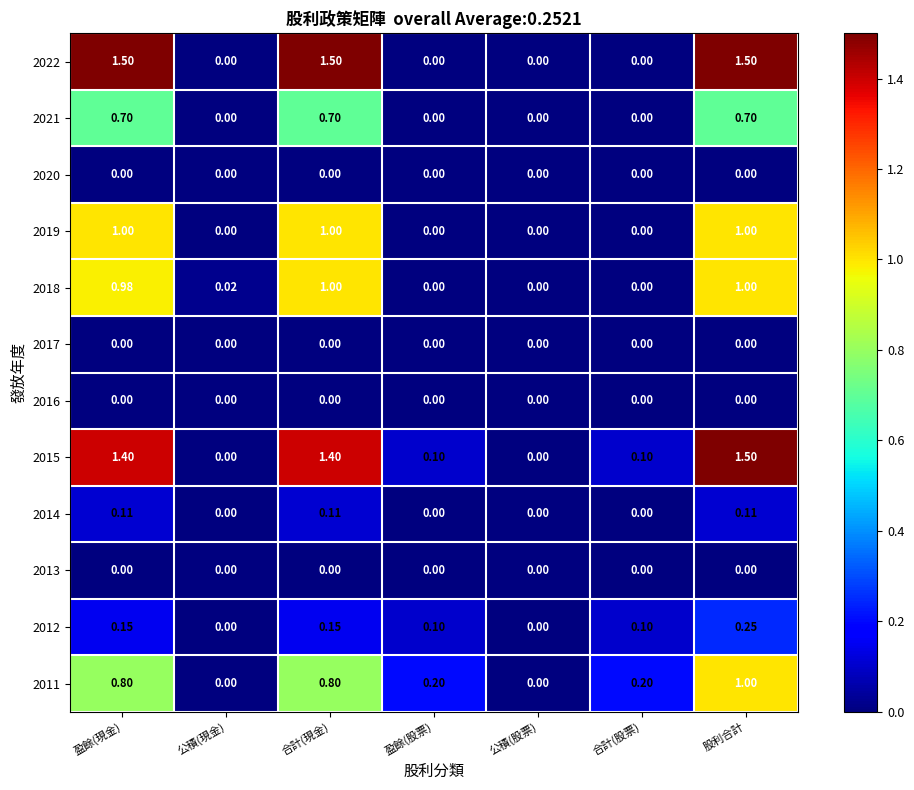

At which category is the sum across all series the highest?

股利合計